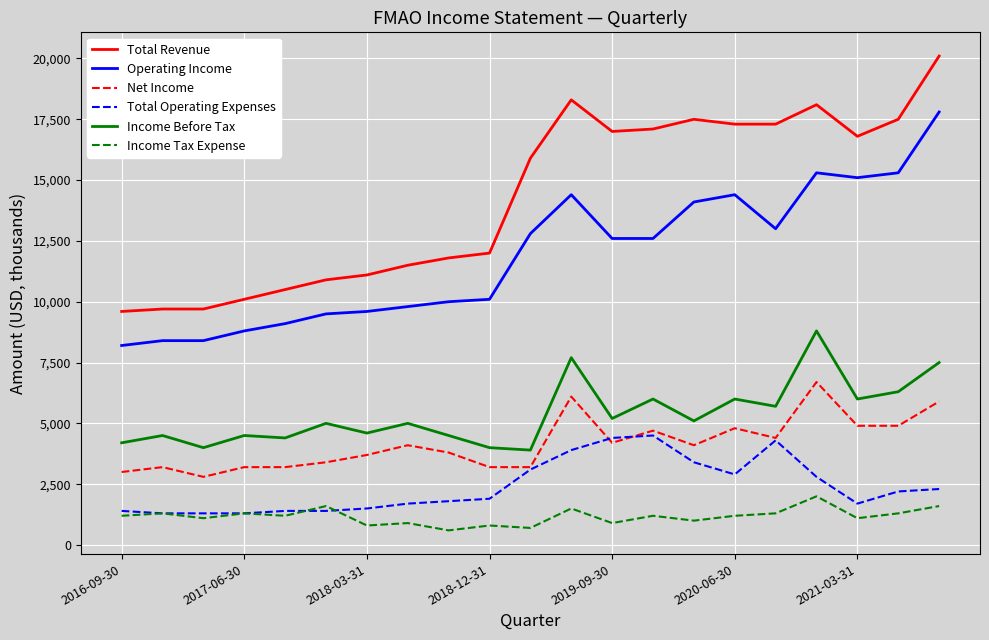

Which series has the largest total across all categories?

Total Revenue